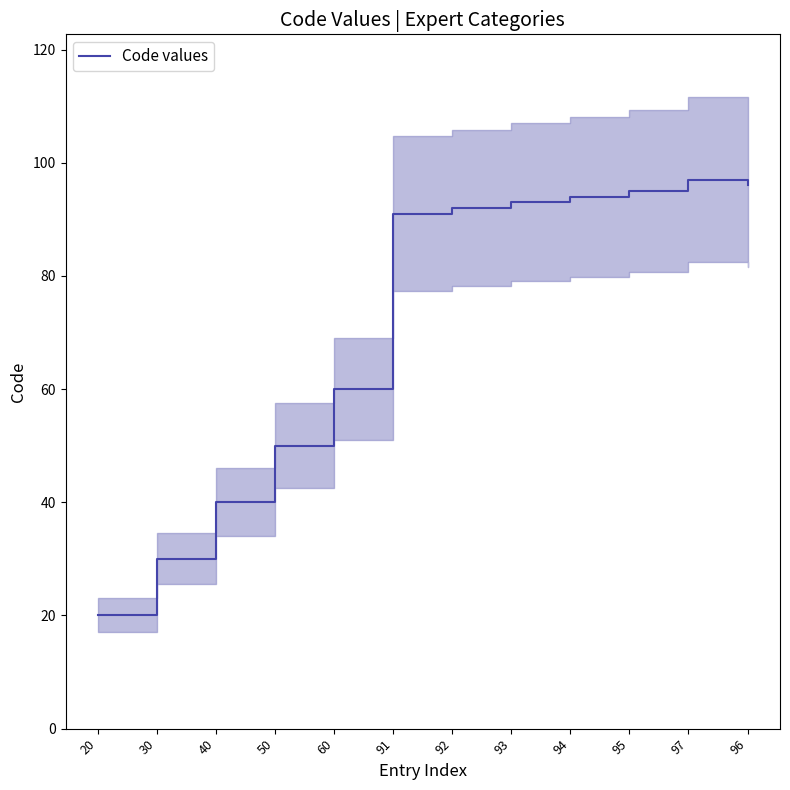

Does the chart display data point markers on the line(s)?

No